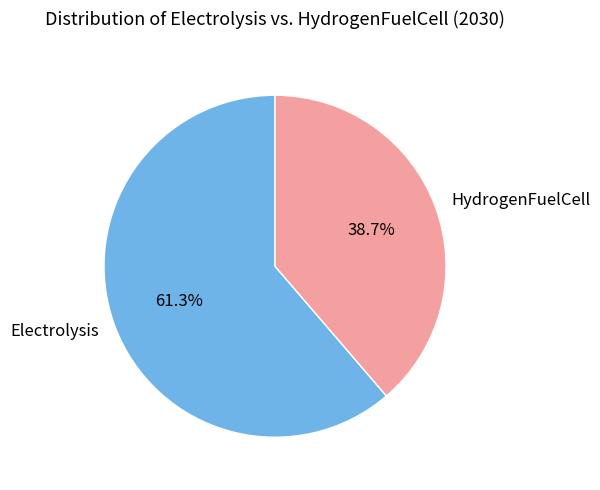

Which slice represents more than half of the pie?

Electrolysis